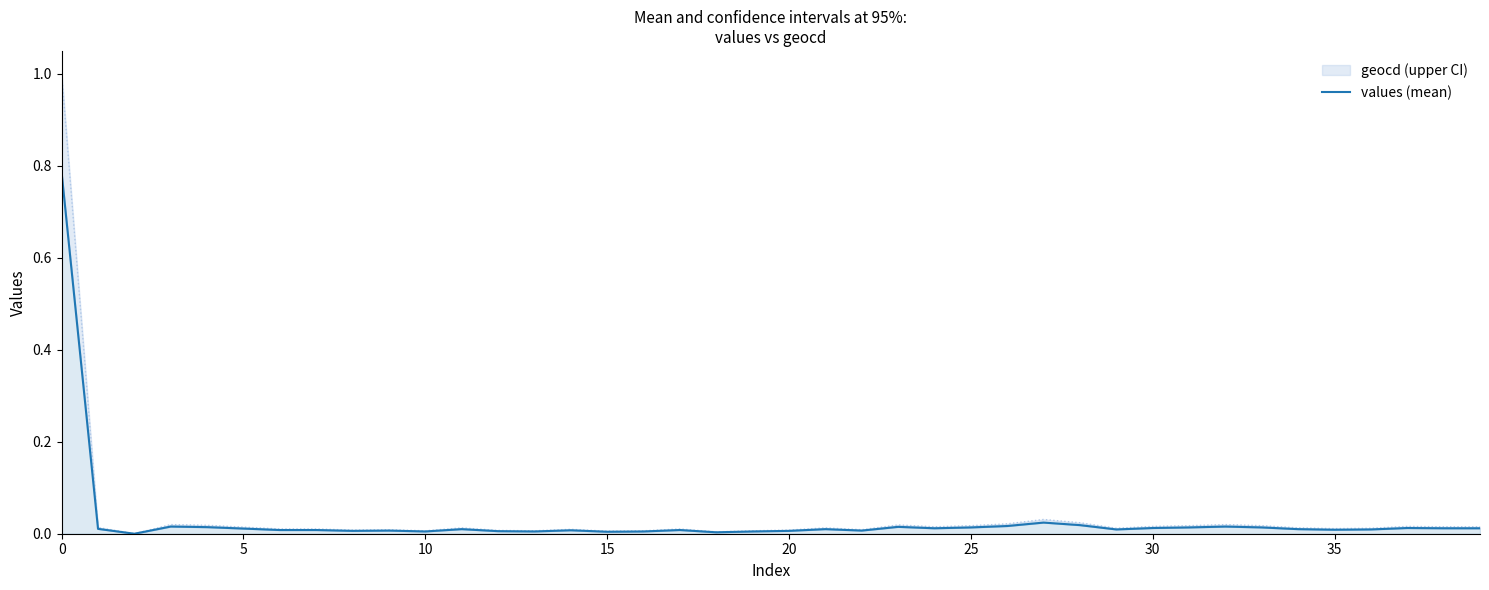

What is the difference between the maximum and minimum values?

0.8